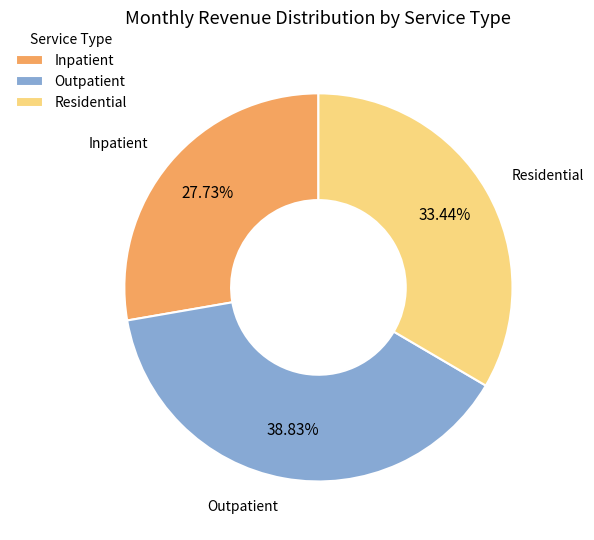

How many slices are in this pie chart?

3